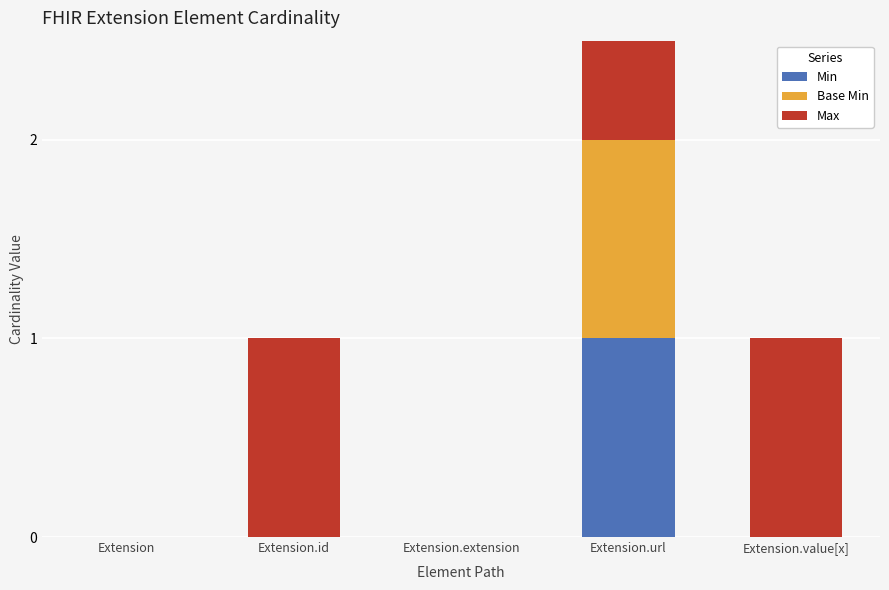

List the labels in order of Min value, largest first.

Extension.url, Extension, Extension.id, Extension.extension, Extension.value[x]